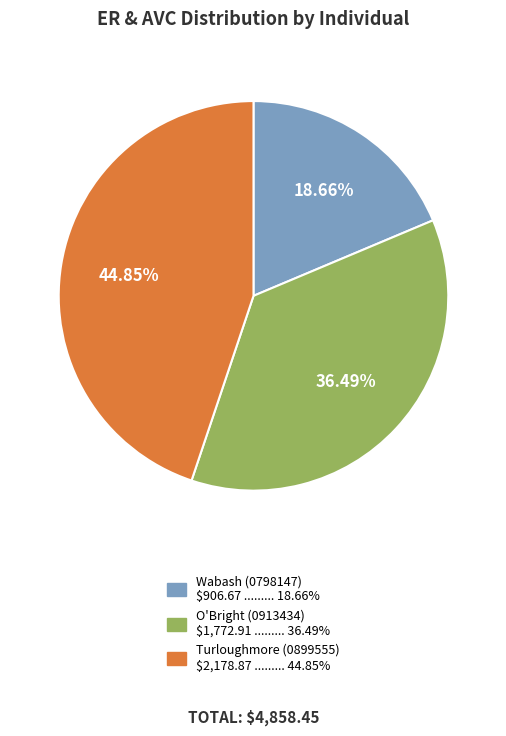

To the nearest percent, what portion does Turloughmore (0899555) represent?

45%